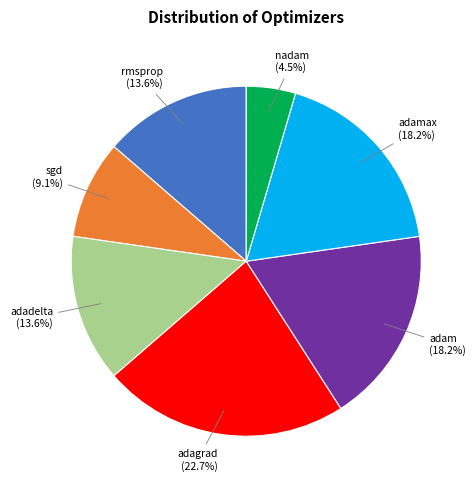

Is there a majority slice in this chart?

No